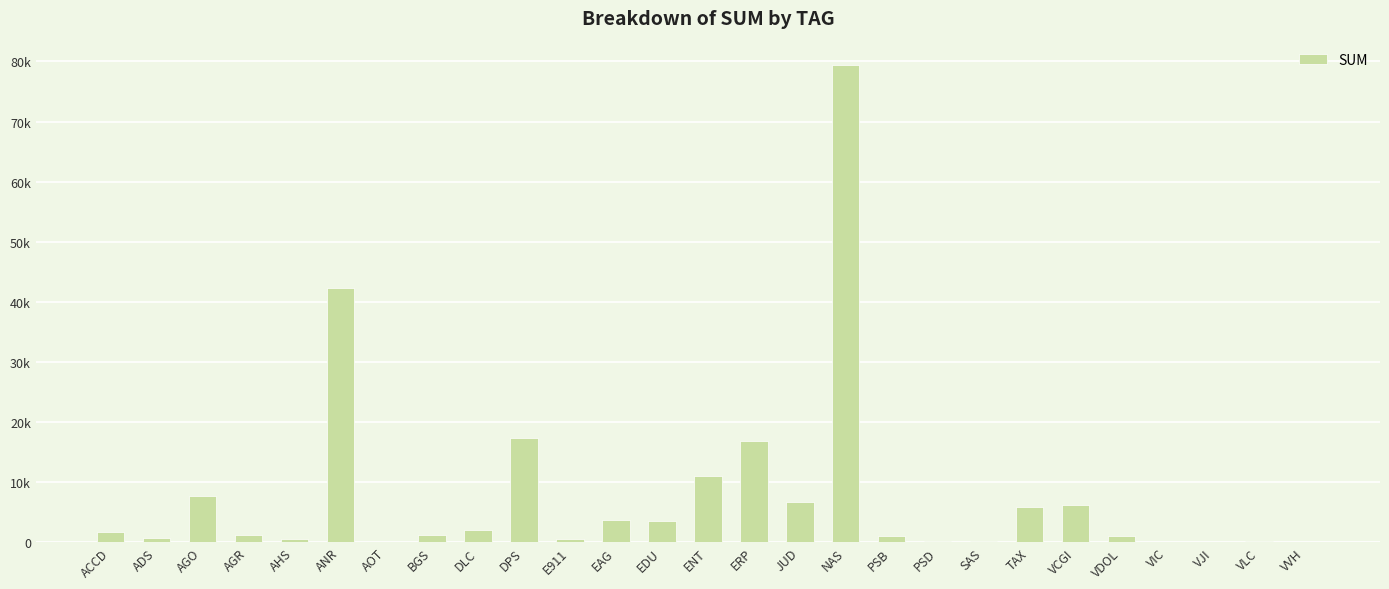

How many values exceed 1215?

14